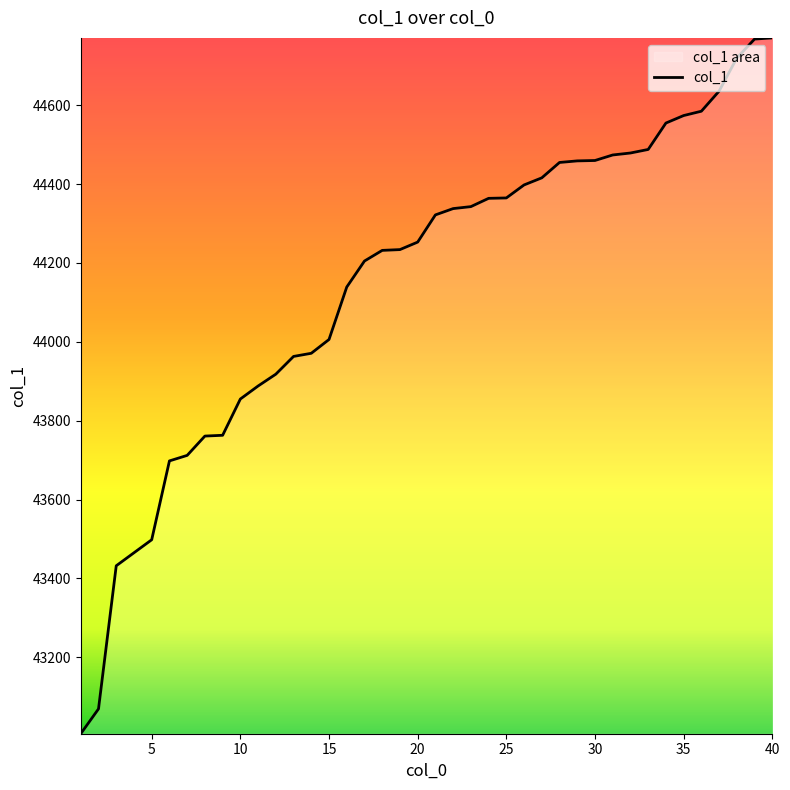

What is the difference between the maximum and minimum values?

1765